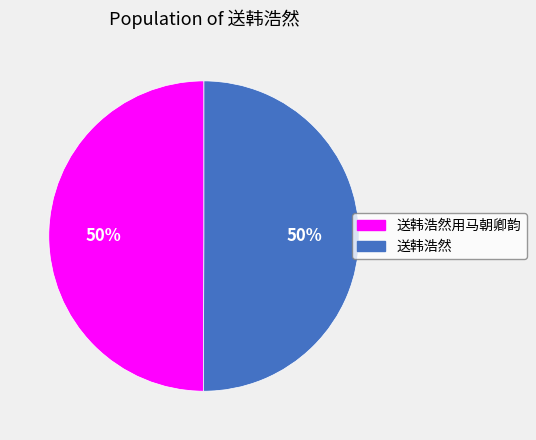

Count the number of slices in the pie.

2